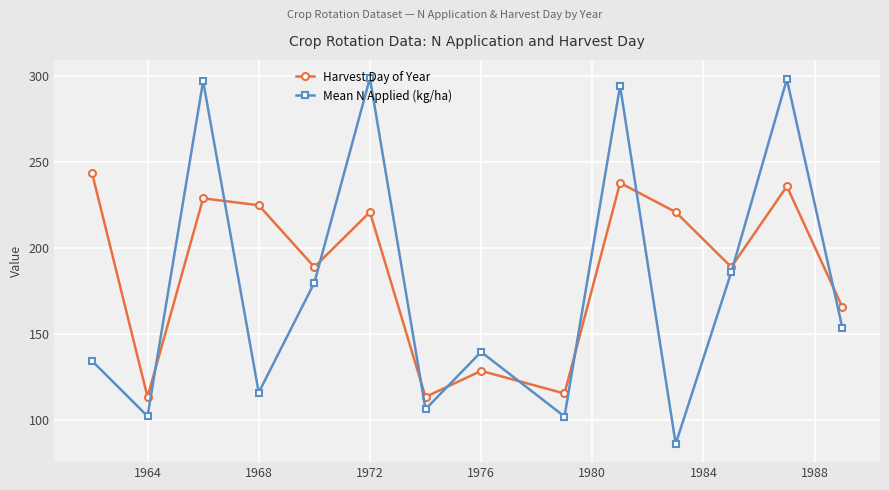

Rank the series by their average value, from highest to lowest.

Harvest Day of Year, Mean N Applied (kg/ha)